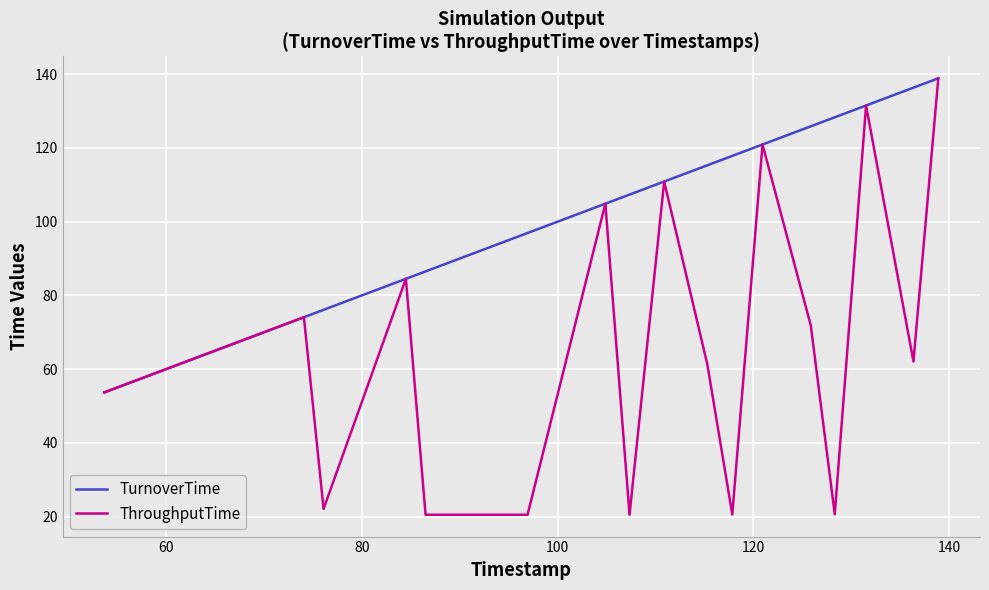

What is the difference between the maximum and minimum values in the ThroughputTime series?

118.4